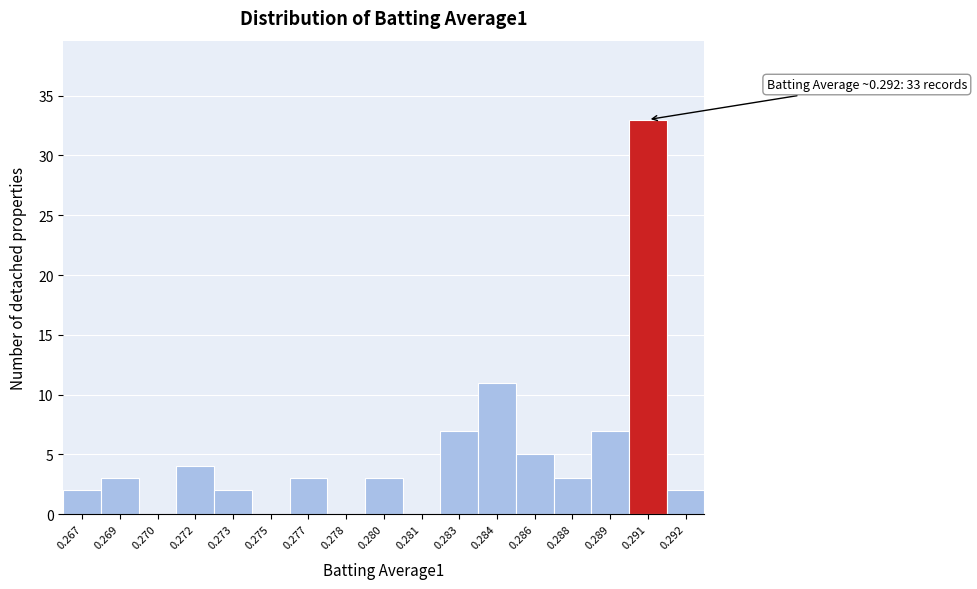

Reading left to right, extract all data points from this chart.

0.267=2	0.269=3	0.270=0	0.272=4	0.273=2	0.275=0	0.277=3	0.278=0	0.280=3	0.281=0	0.283=7	0.284=11	0.286=5	0.288=3	0.289=7	0.291=33	0.292=2